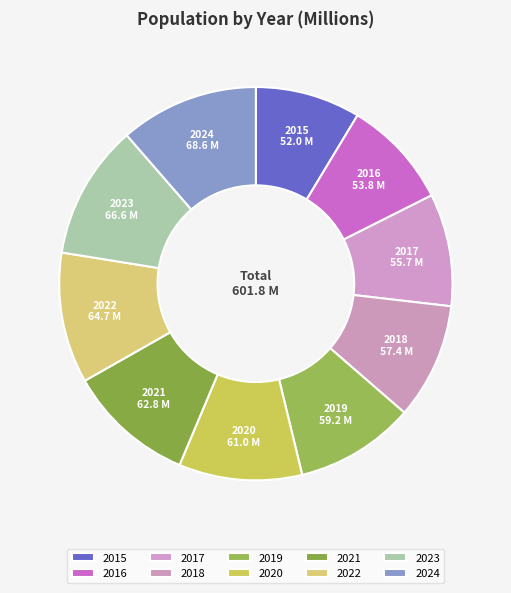

The 2023 slice represents 26% of the pie. True or false?

False